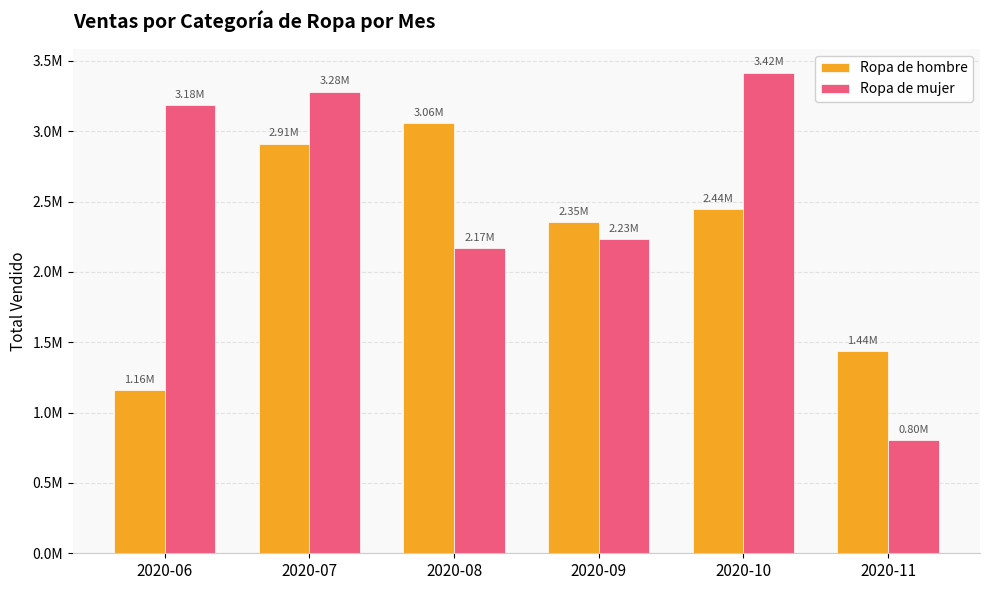

List the series in order of their overall mean, highest first.

Ropa de mujer, Ropa de hombre